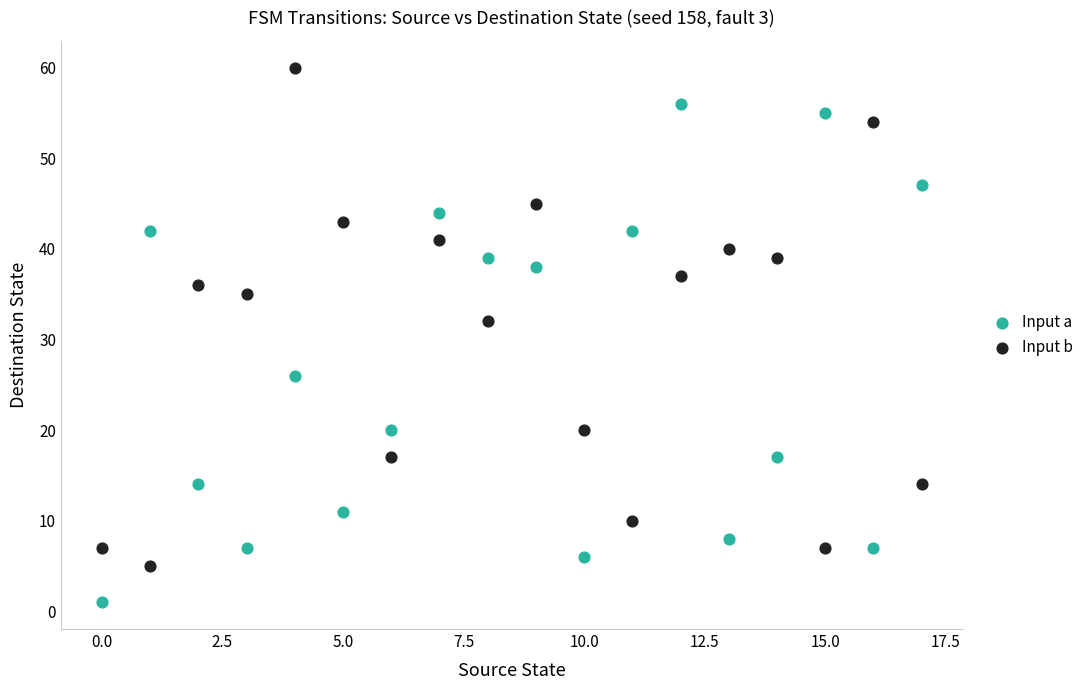

In the Input a series, what Y value is closest to 28?

26